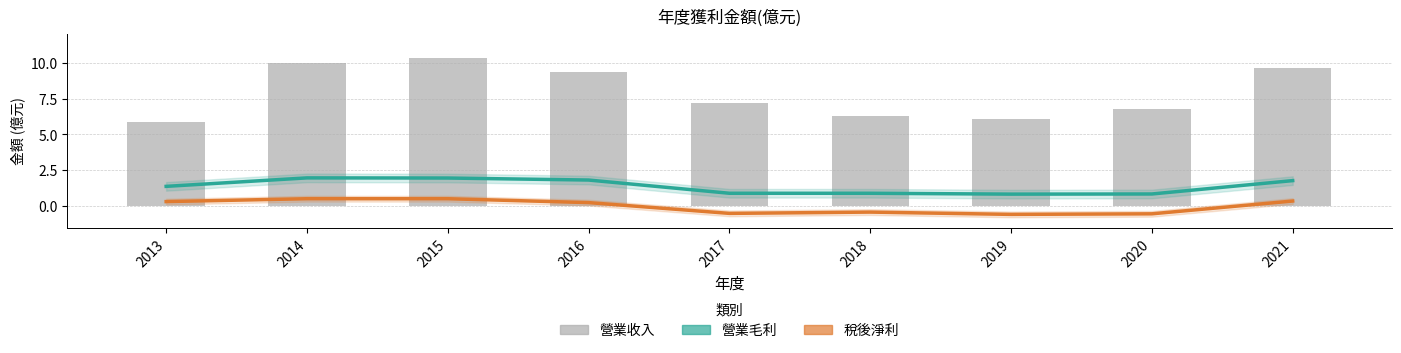

Does the chart contain any negative values?

Yes